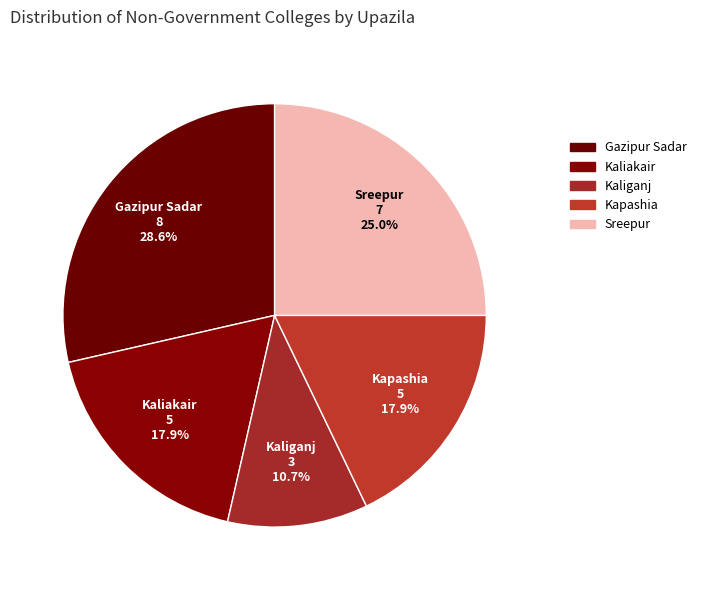

Is Gazipur Sadar the majority of the pie?

No